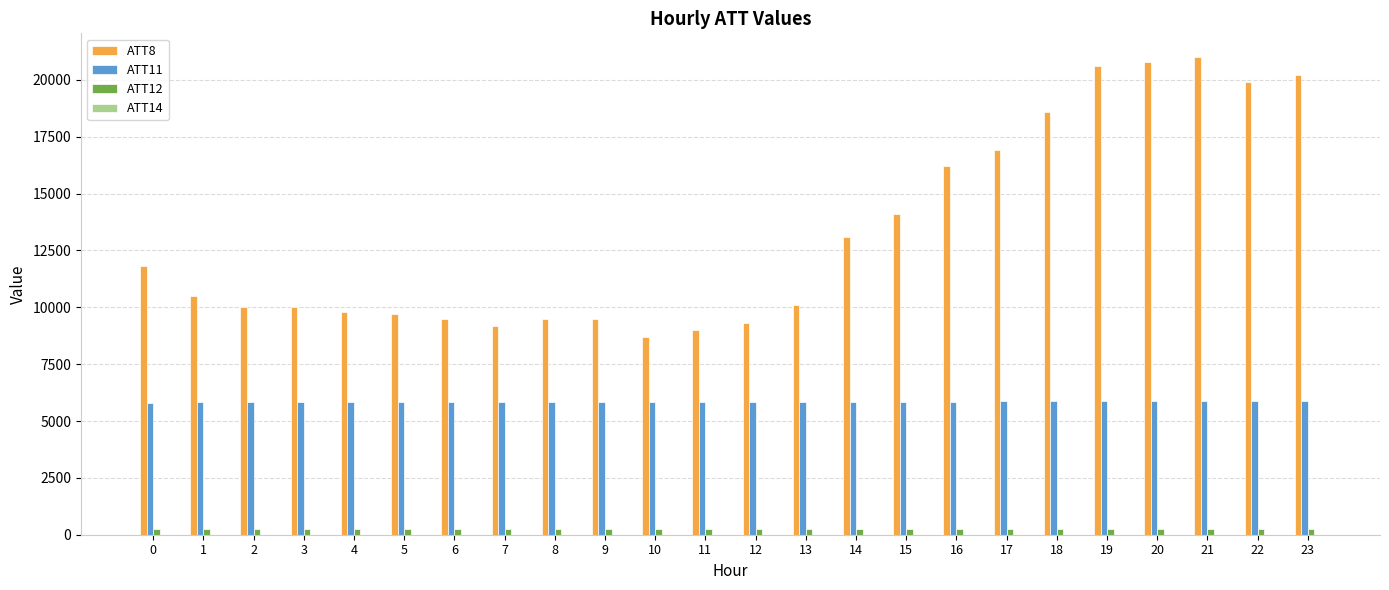

Count the number of data series in this chart.

4